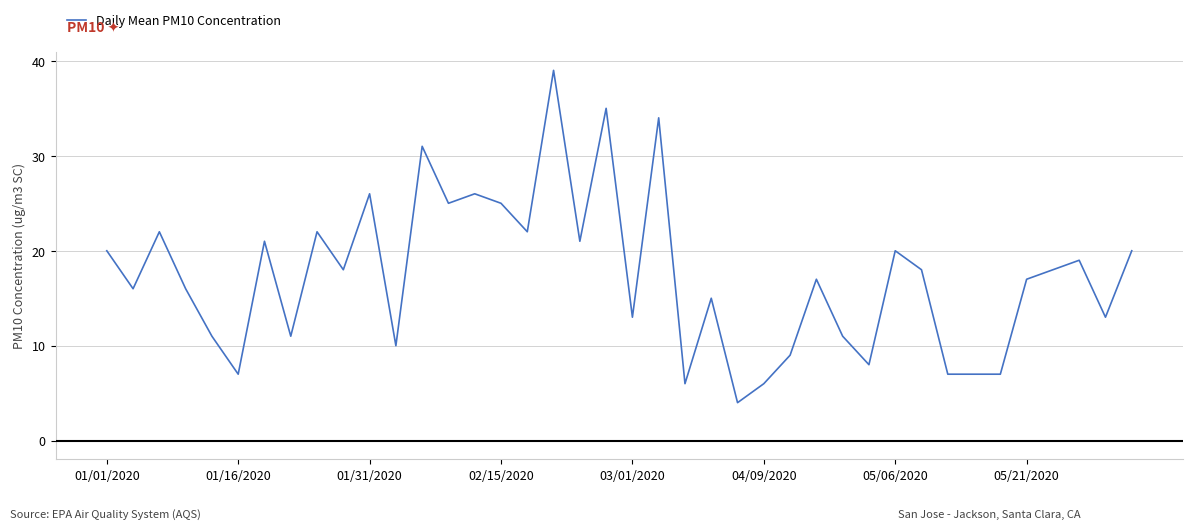

Reading right to left, extract all data points from this chart.

20	13	19	18	17	7	7	7	18	20	8	11	17	9	6	4	15	6	34	13	35	21	39	22	25	26	25	31	10	26	18	22	11	21	7	11	16	22	16	20